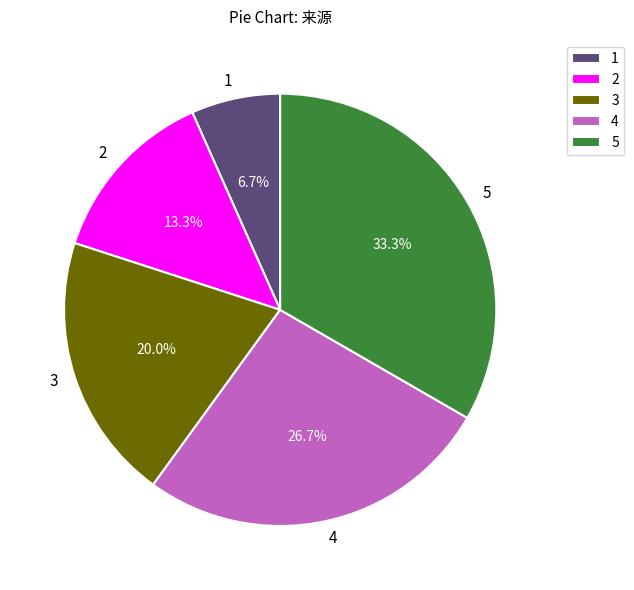

Between 1 and 3, which is larger?

3